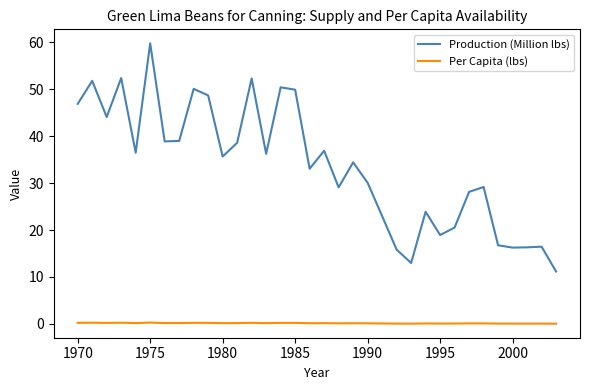

Which series has the largest total across all categories?

Production (Million lbs)